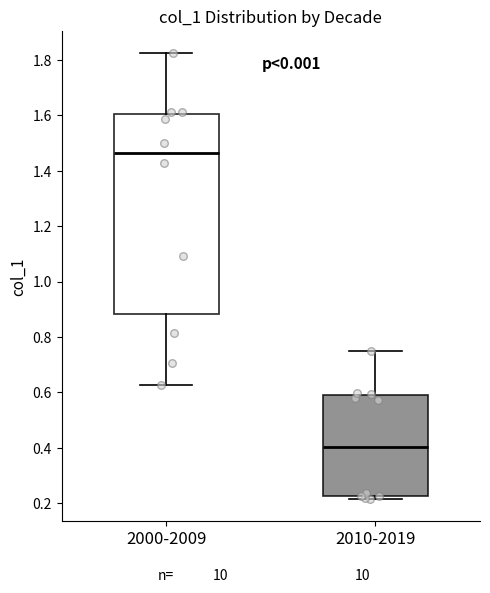

Which box has the lowest median line?

2010-2019